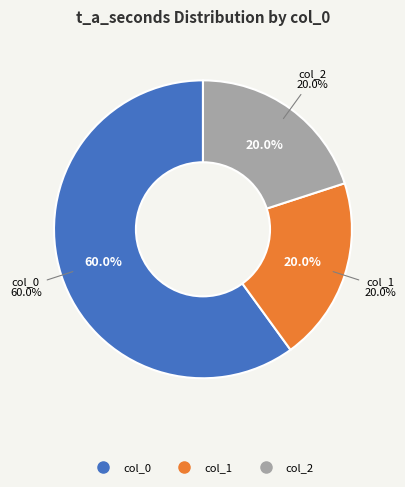

Does any single category account for the majority?

Yes